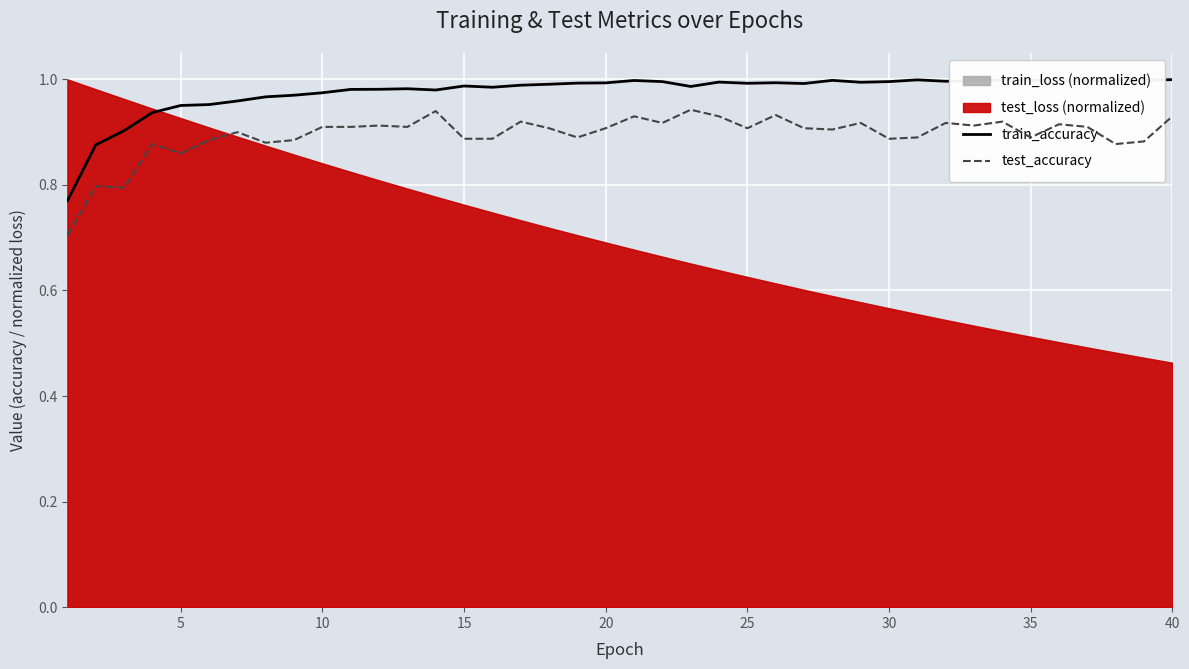

True or false: test_accuracy and train_accuracy cross at least once.

False